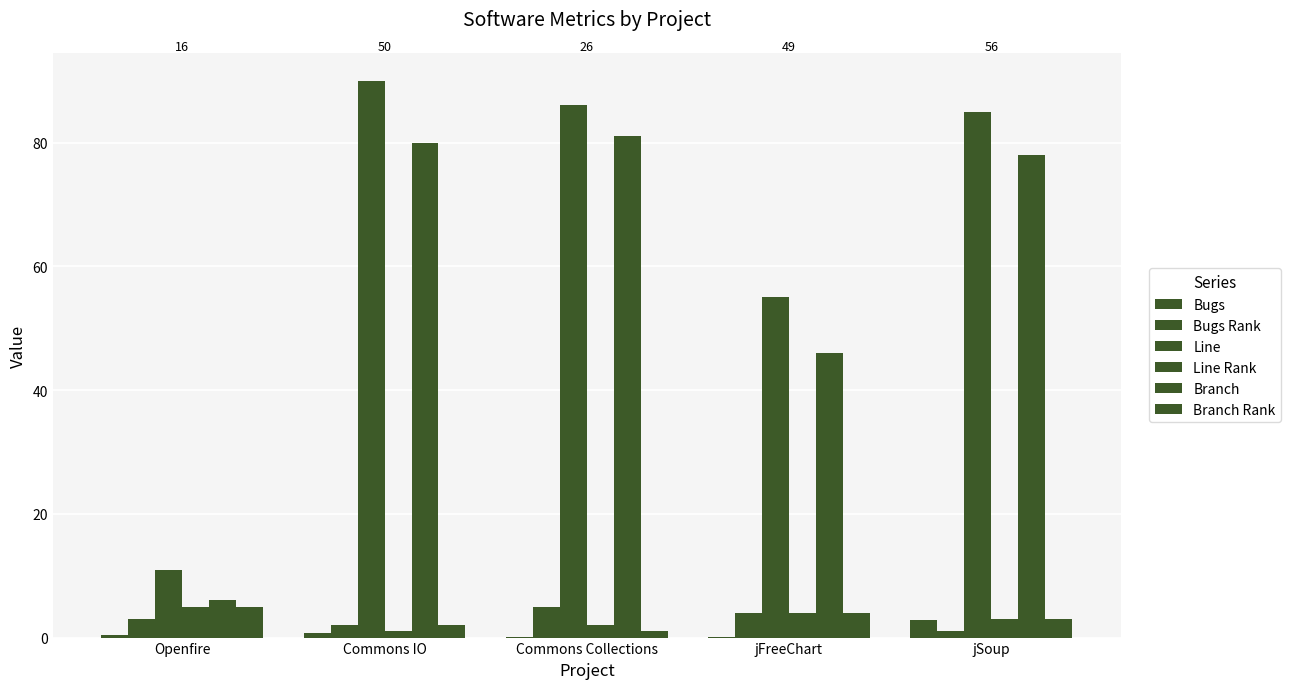

Which category has the lowest value across all series?

Commons Collections